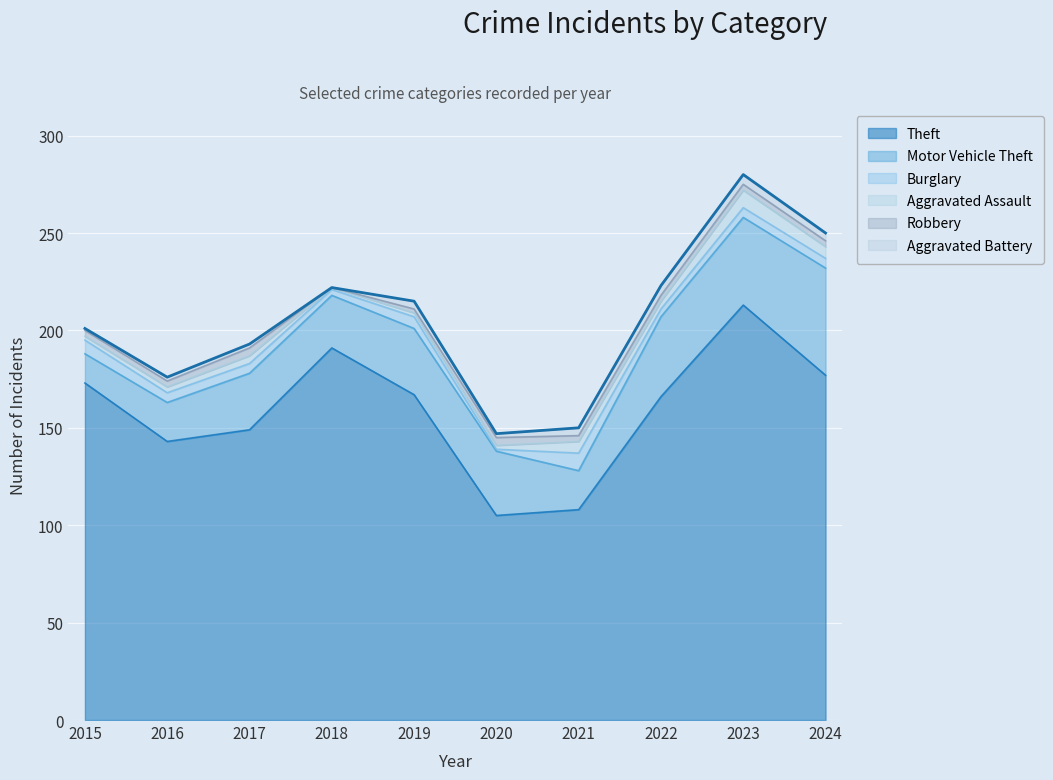

Reading left to right, extract all data points from this chart.

Theft: 173	143	149	191	167	105	108	166	213	177
Motor Vehicle Theft: 15	20	29	27	34	33	20	41	45	55
Burglary: 7	5	5	3	6	1	9	4	5	5
Aggravated Assault: 2	3	4	1	2	2	6	4	9	6
Robbery: 3	3	4	0	2	4	3	3	3	3
Aggravated Battery: 1	2	2	0	4	2	4	5	5	4